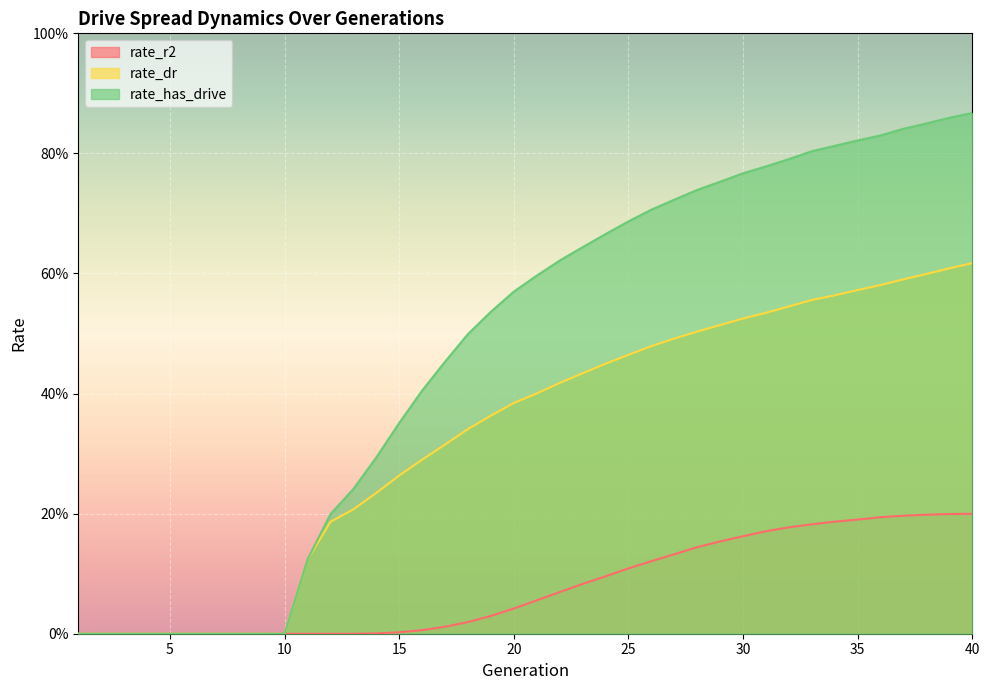

The value of rate_dr at 7 is 0.4. True or false?

False